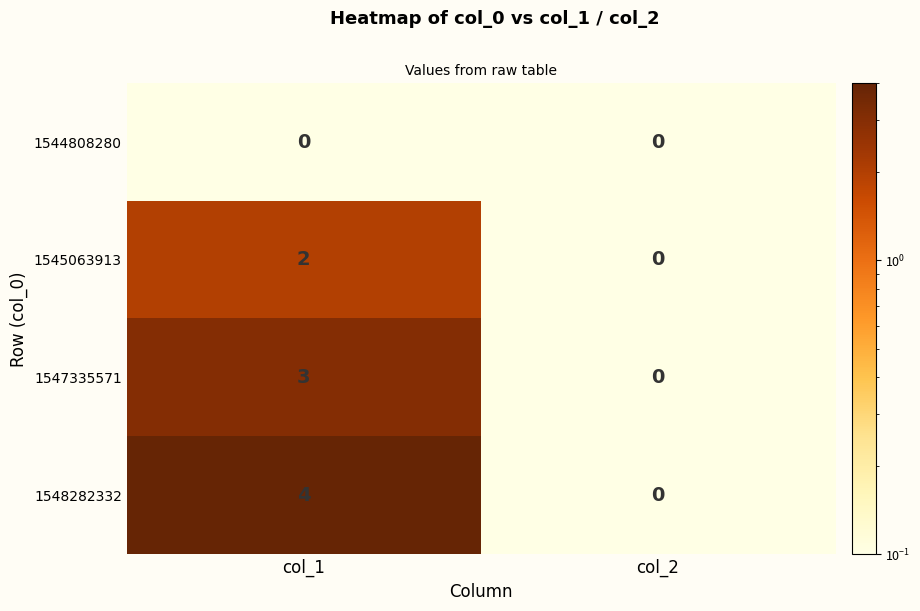

What is the sum of all 1547335571 values?

3